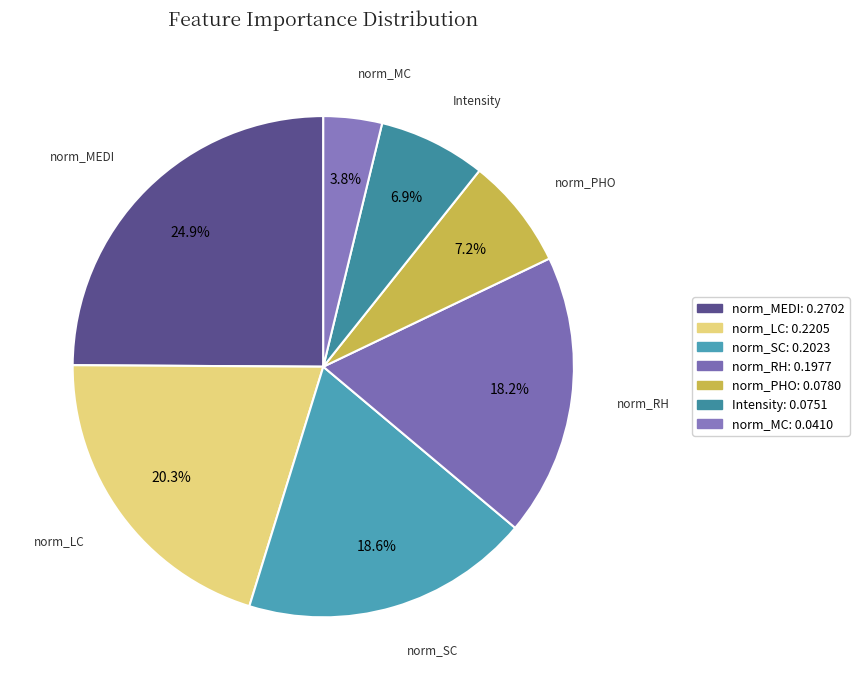

How many slices are in this pie chart?

7